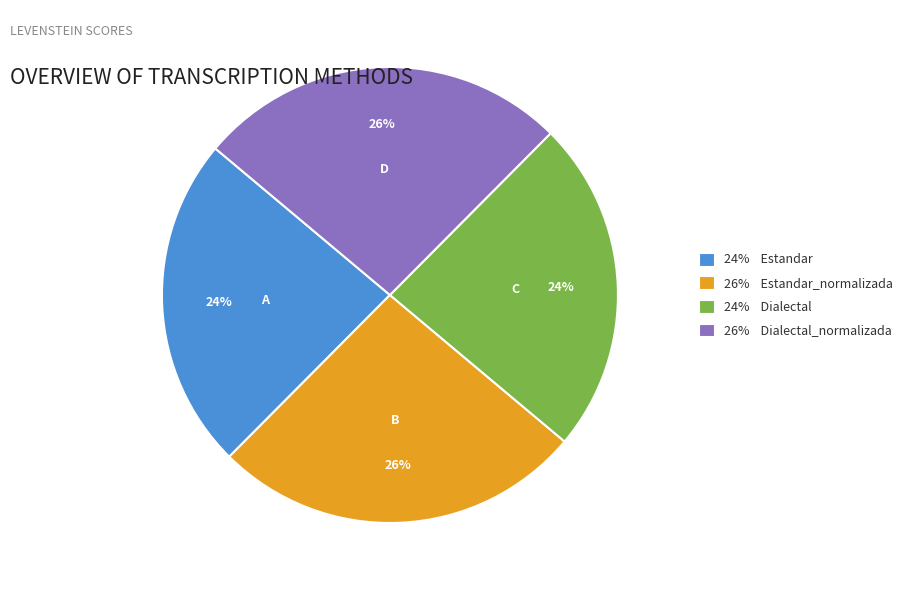

How many slices are in this pie chart?

4